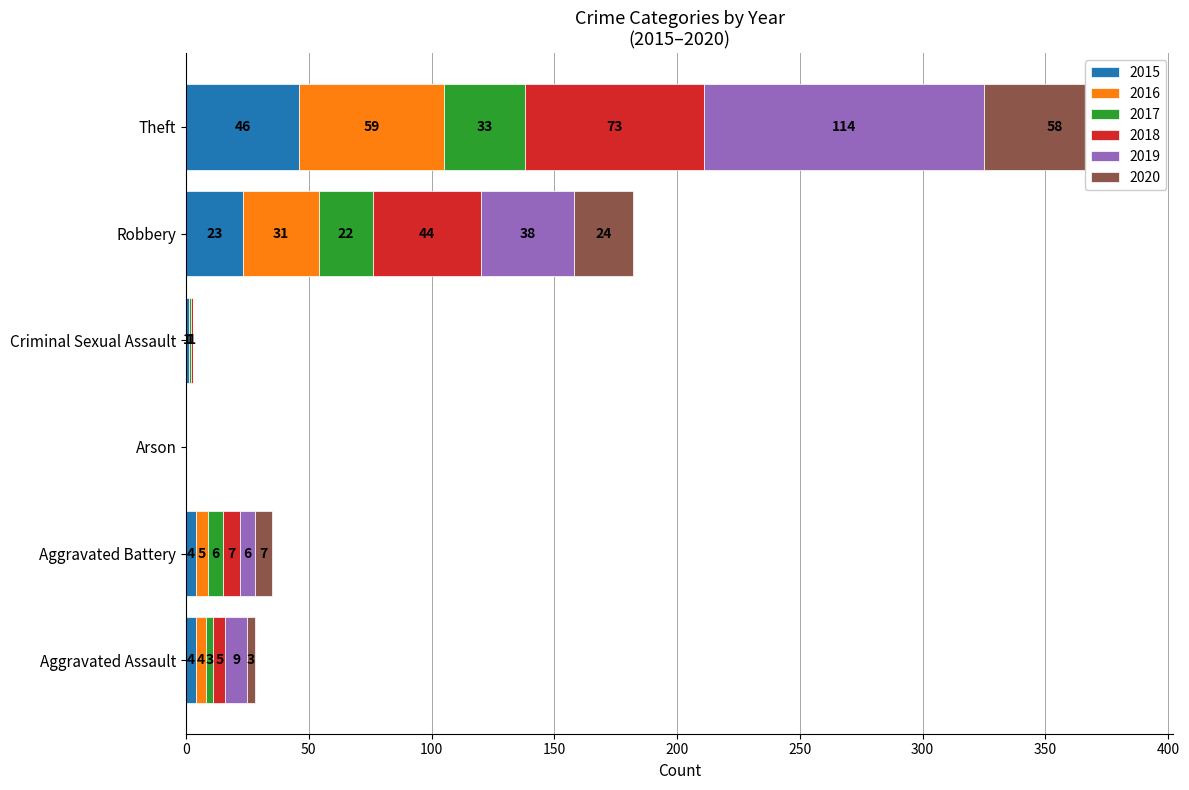

Between Aggravated Battery and Theft, which is larger?

Theft